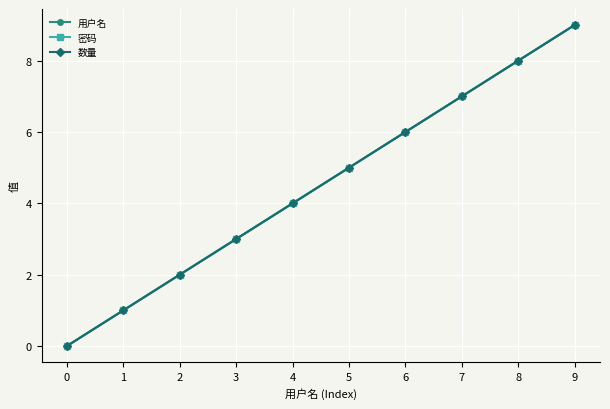

Does the chart have visible grid lines?

Yes